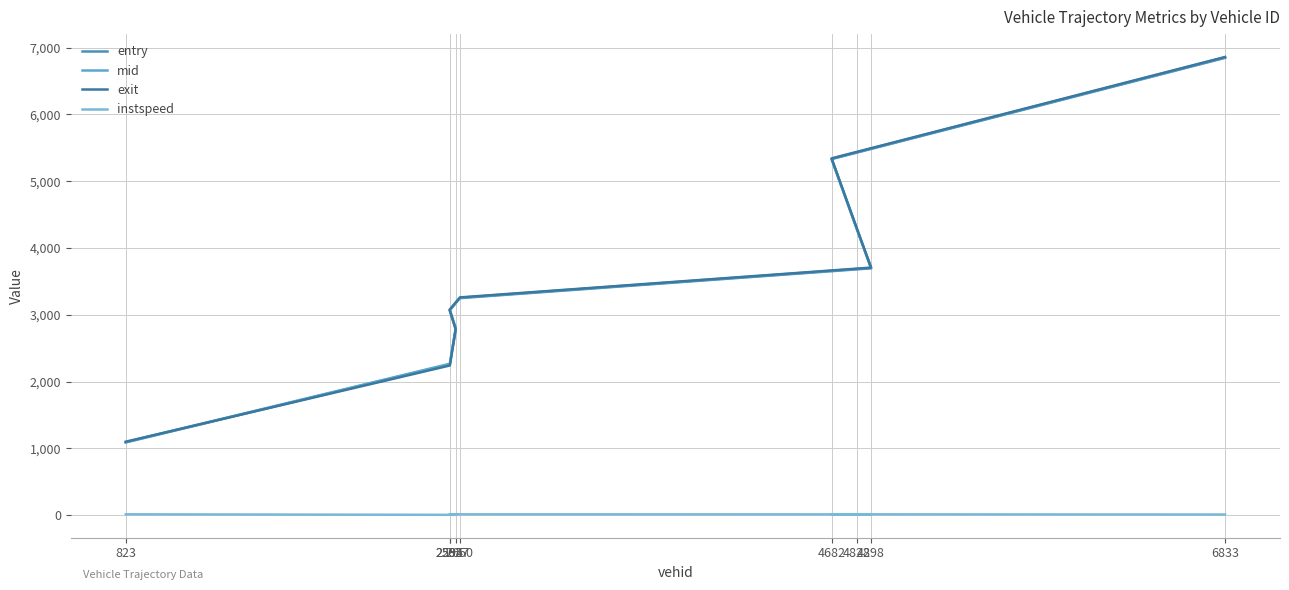

What is the label of the 3rd point from the left?

2627